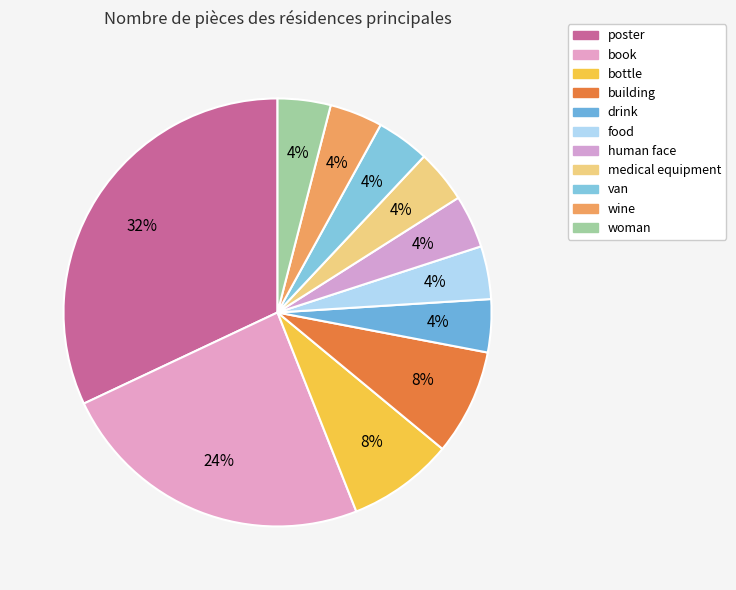

To the nearest percent, what is the average slice percentage?

9%